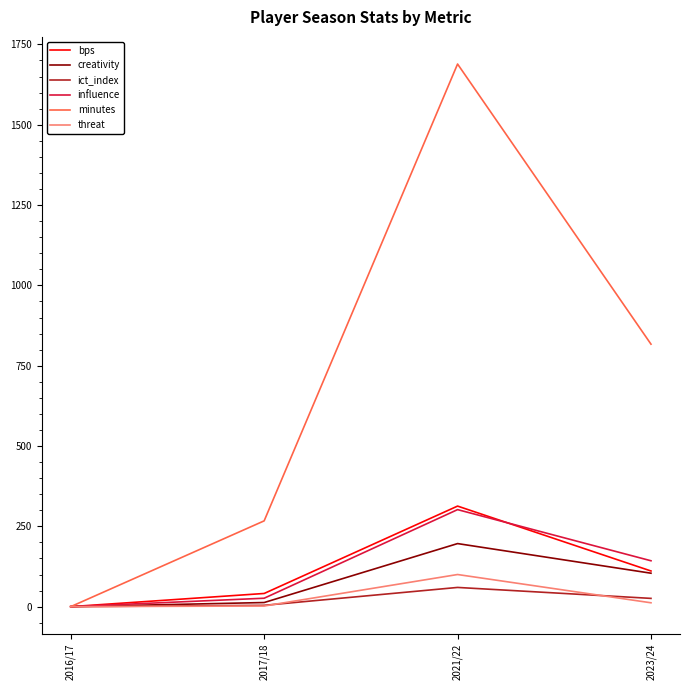

Rank the categories by bps value from highest to lowest.

2021/22, 2023/24, 2017/18, 2016/17